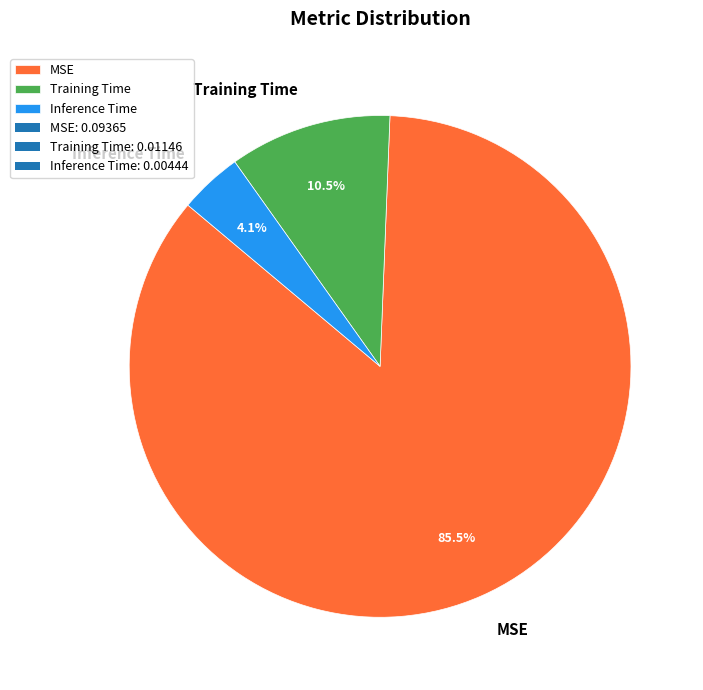

Rank the categories by value from highest to lowest.

MSE, Training Time, Inference Time